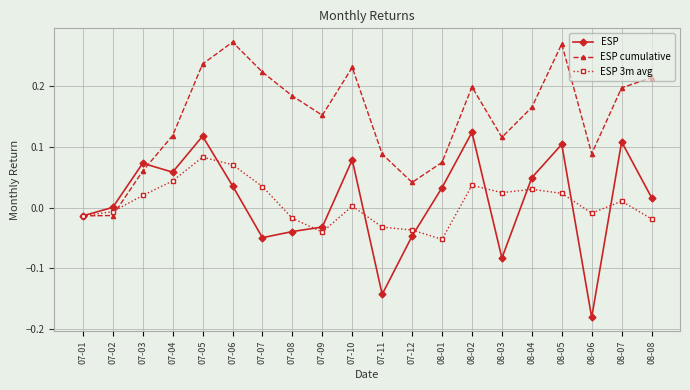

How many series are shown in this chart?

3